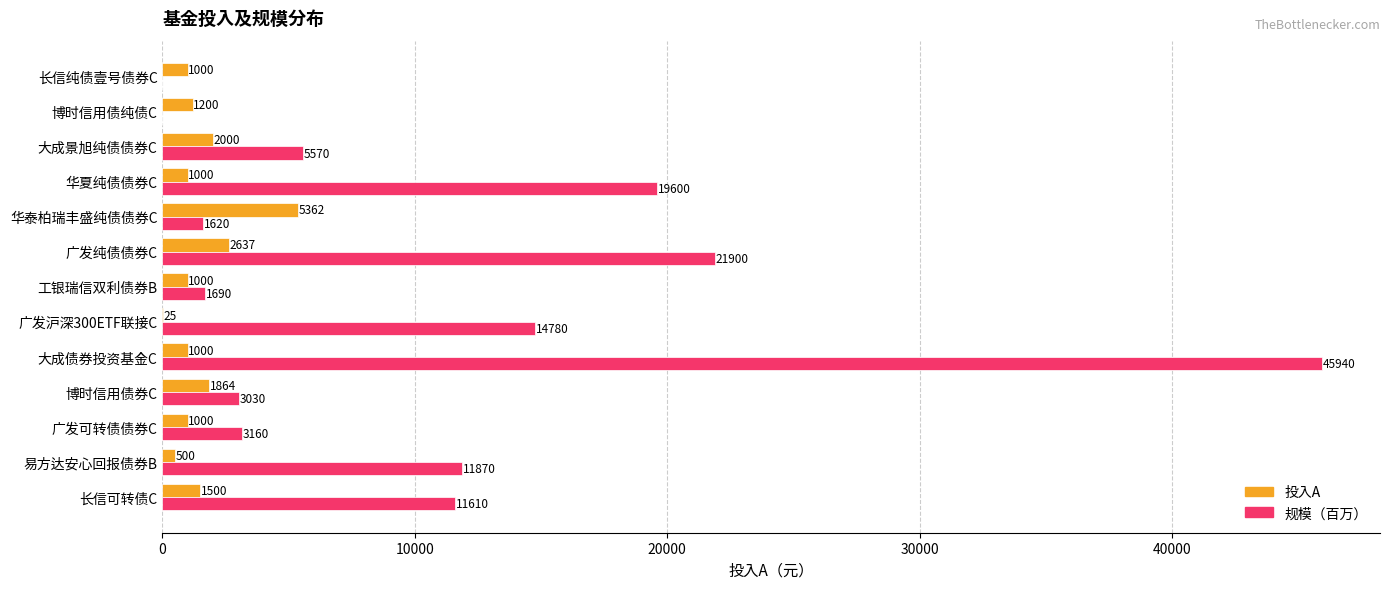

The 规模（百万） series shows 45940 at 大成债券投资基金C. True or false?

True